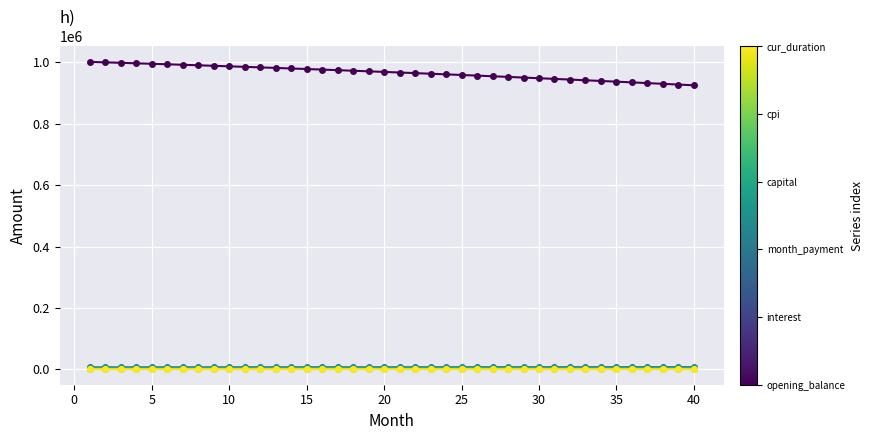

How many data points does each series have?

40